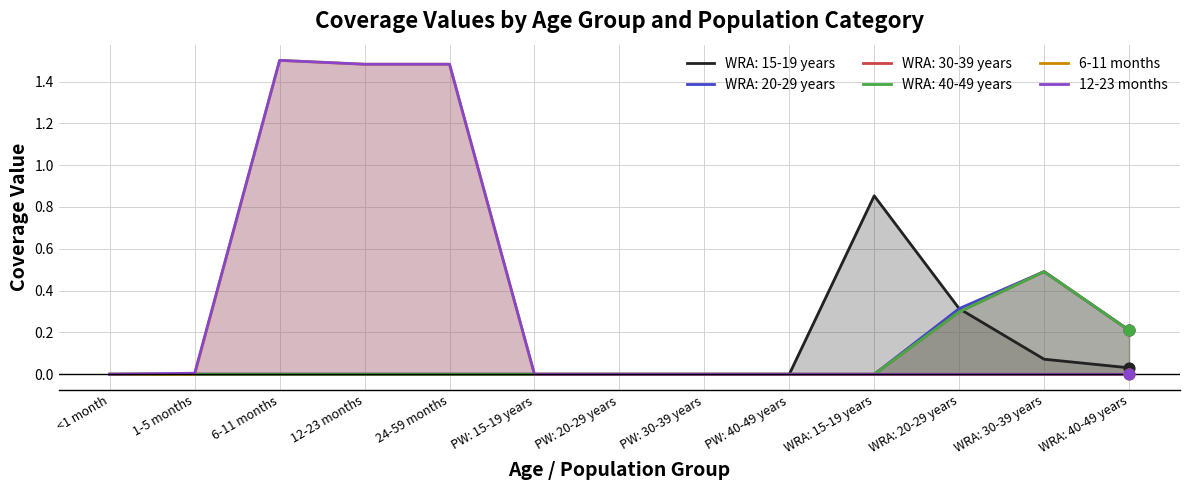

Which series reaches the maximum Y coordinate?

6-11 months